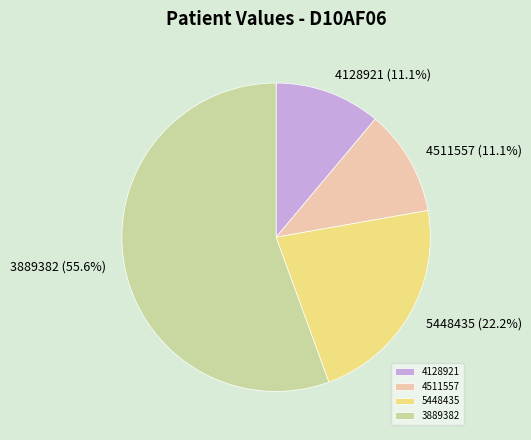

Does any single category account for the majority?

Yes